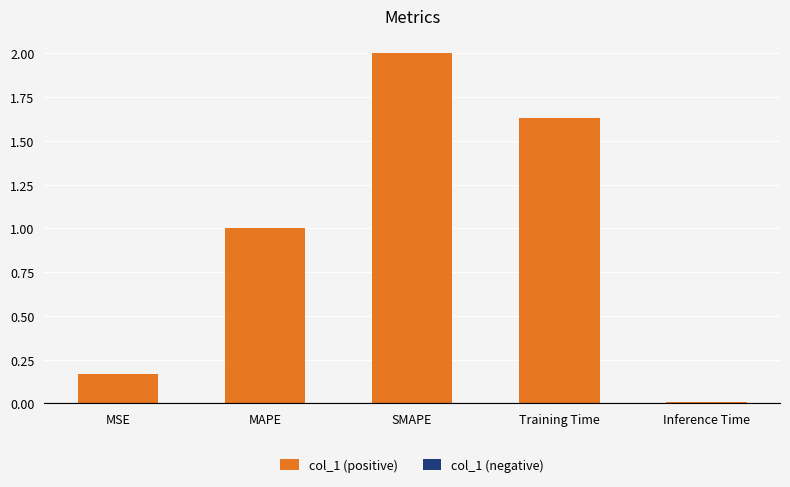

True or false: the data shows 1.0 at SMAPE.

False